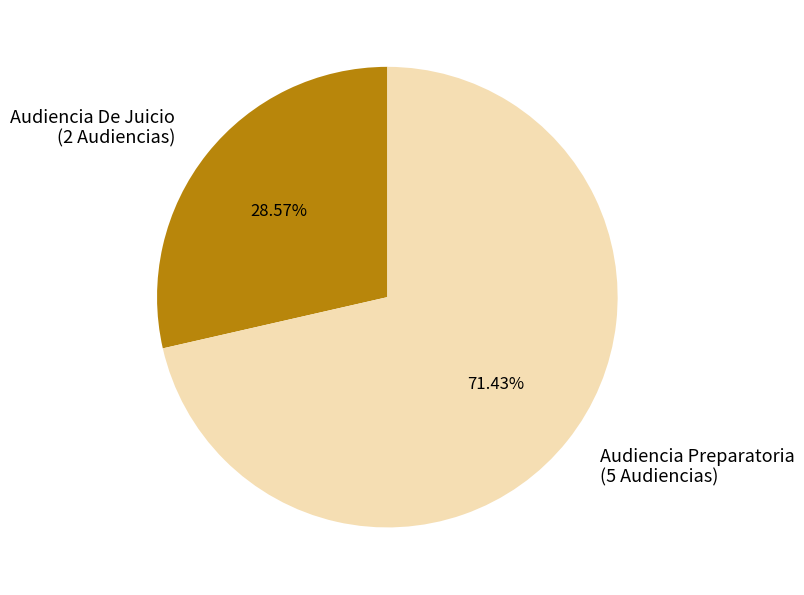

What is the smallest slice in the pie chart?

Audiencia De Juicio